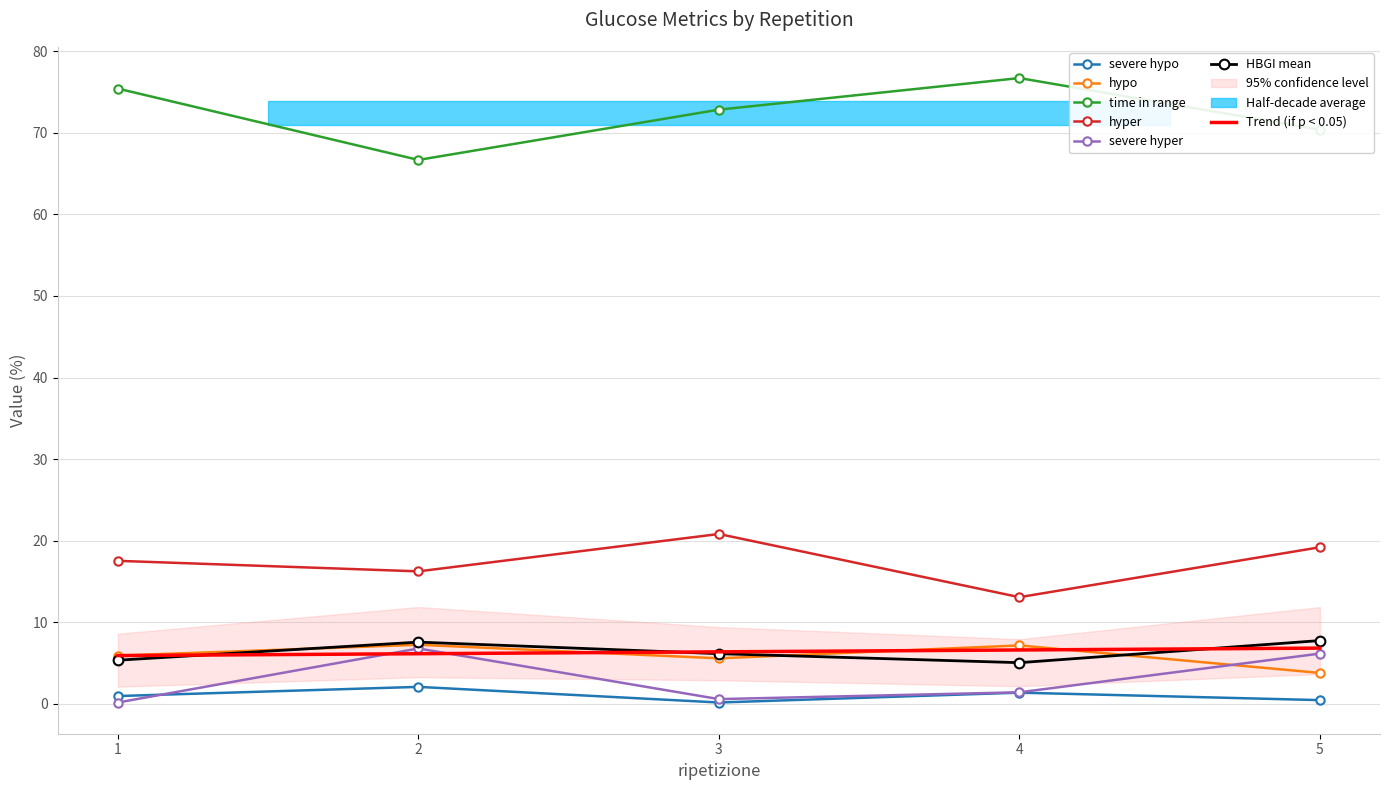

Rank the series by their maximum value, from highest to lowest.

time in range, hyper, HBGI mean, hypo, severe hyper, severe hypo